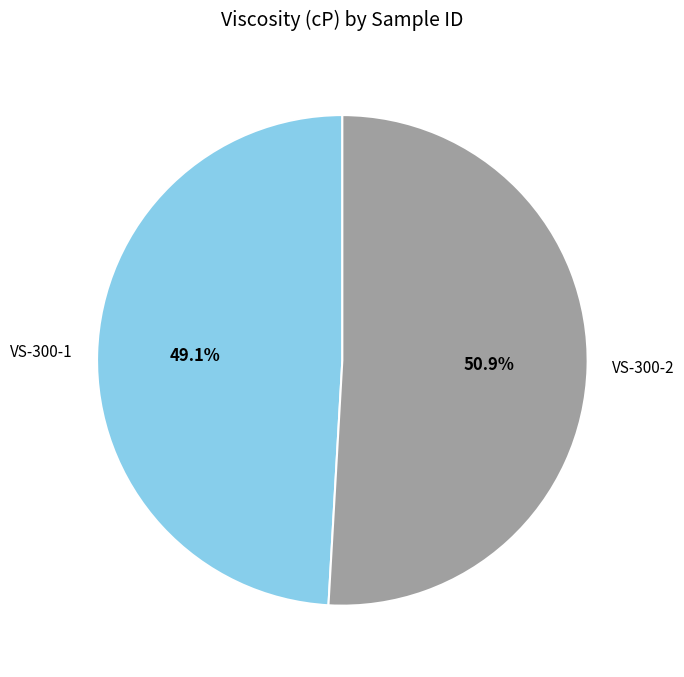

To the nearest percent, what portion does VS-300-2 represent?

51%